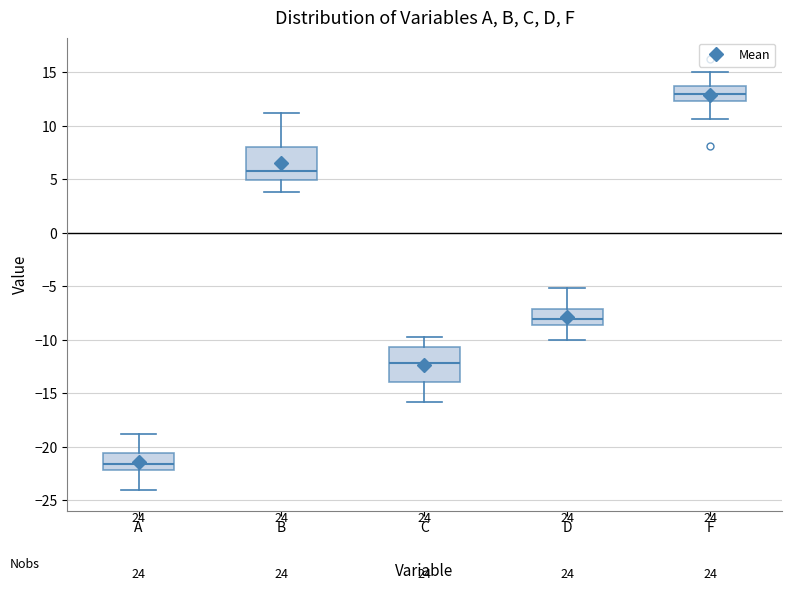

Where does the lower whisker of the box for B end on the y-axis? The values are not printed on the chart, so give them approximately, as read against the axis.

4.0